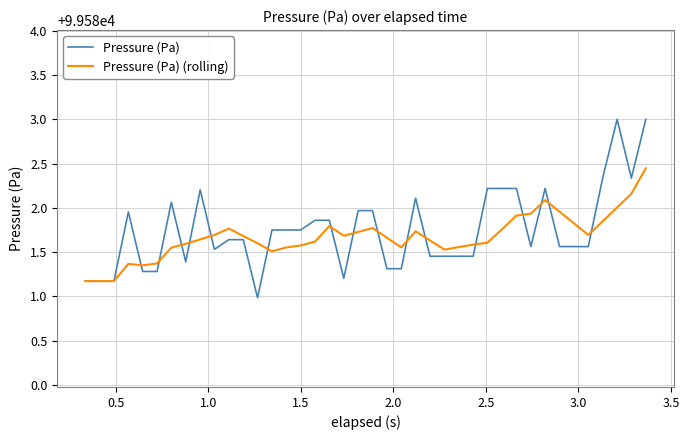

Rank the series by their maximum value, from lowest to highest.

Pressure (Pa) (rolling), Pressure (Pa)